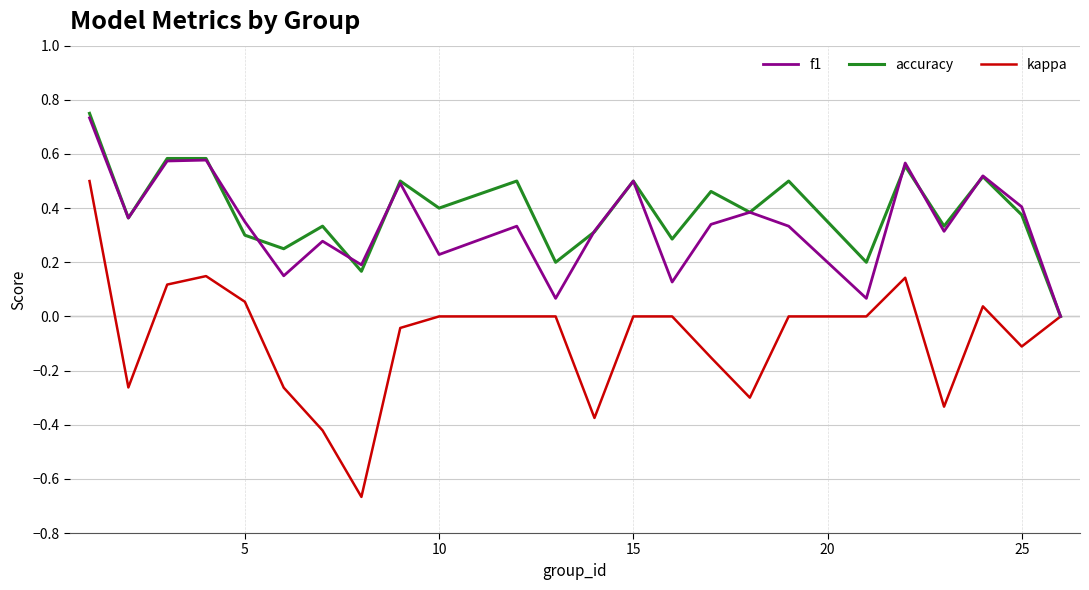

Which series has the widest spread of values?

kappa